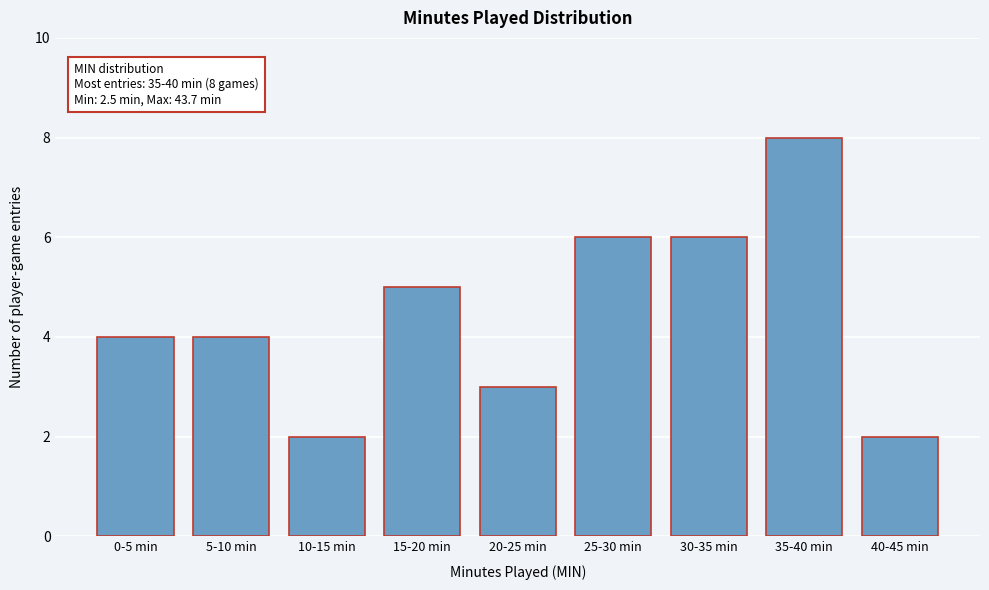

Reading left to right, transcribe all the data shown in this chart.

0-5 min=4	5-10 min=4	10-15 min=2	15-20 min=5	20-25 min=3	25-30 min=6	30-35 min=6	35-40 min=8	40-45 min=2